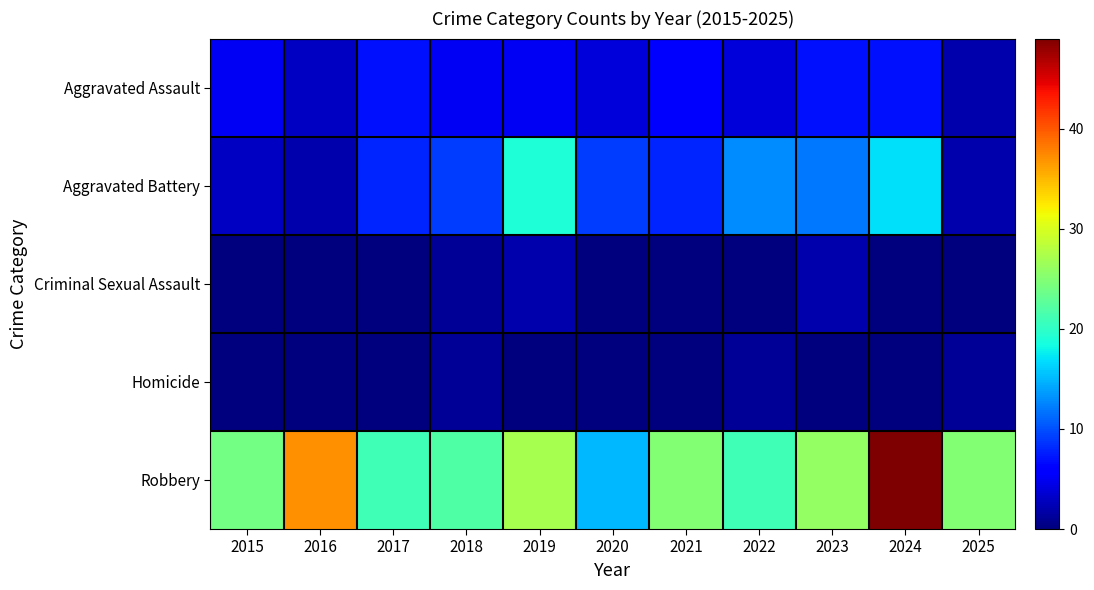

What is the difference between the highest and lowest values at 2023?

26